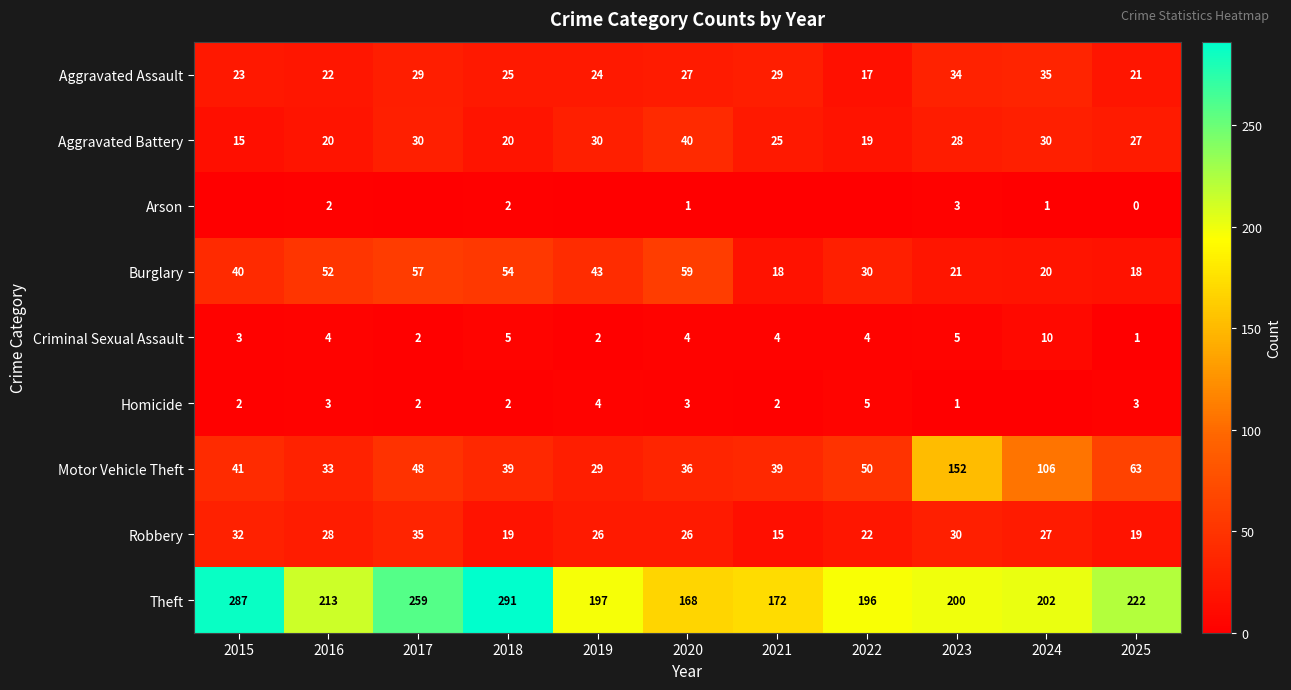

How many Robbery values are between 19 and 30?

8